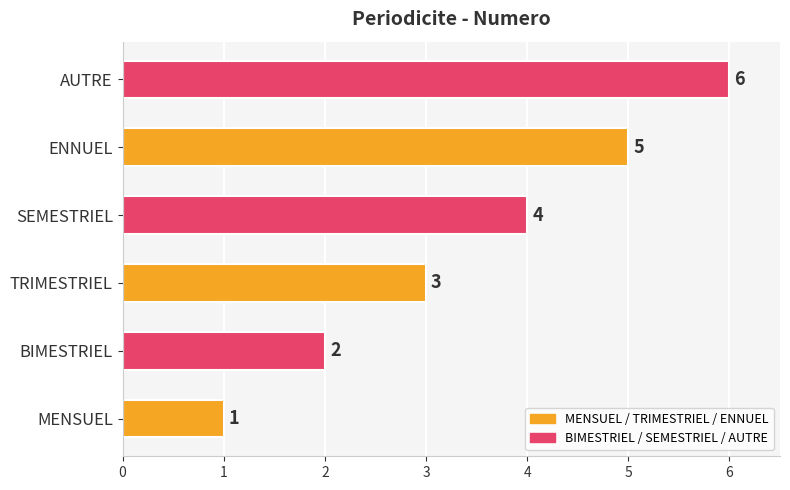

List the labels in order of value, largest first.

AUTRE, ENNUEL, SEMESTRIEL, TRIMESTRIEL, BIMESTRIEL, MENSUEL